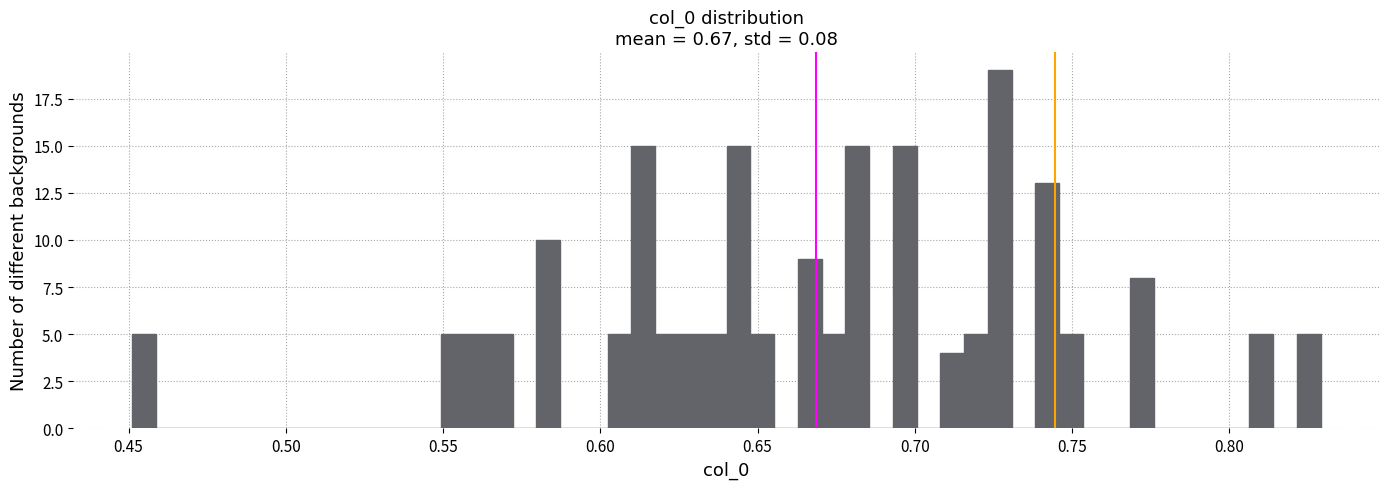

Read against the x-axis, roughly where is the centre of the tallest bar?

0.725